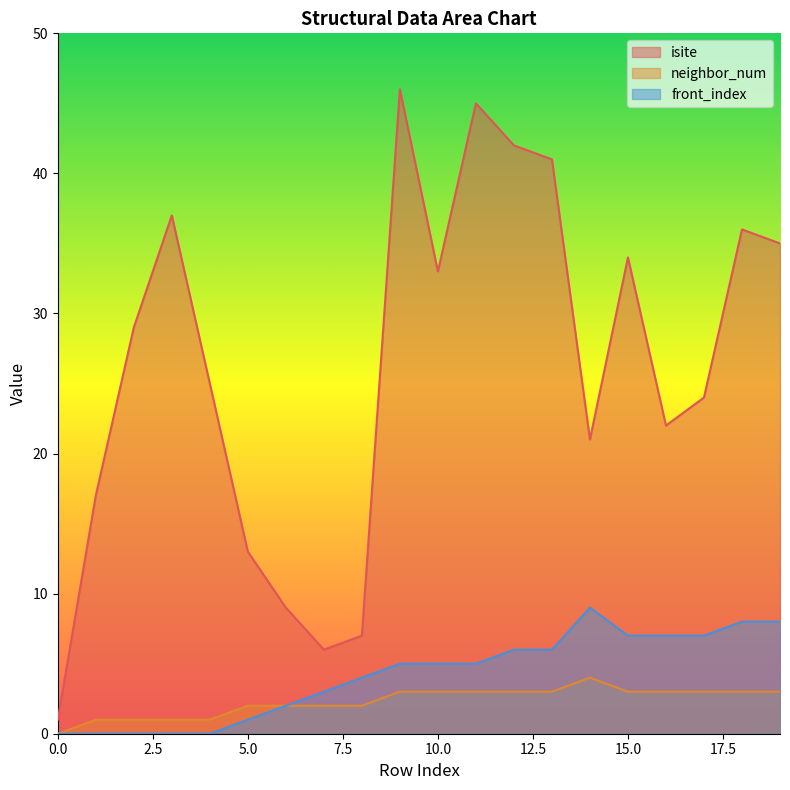

Rank the series by their maximum value, from lowest to highest.

neighbor_num, front_index, isite